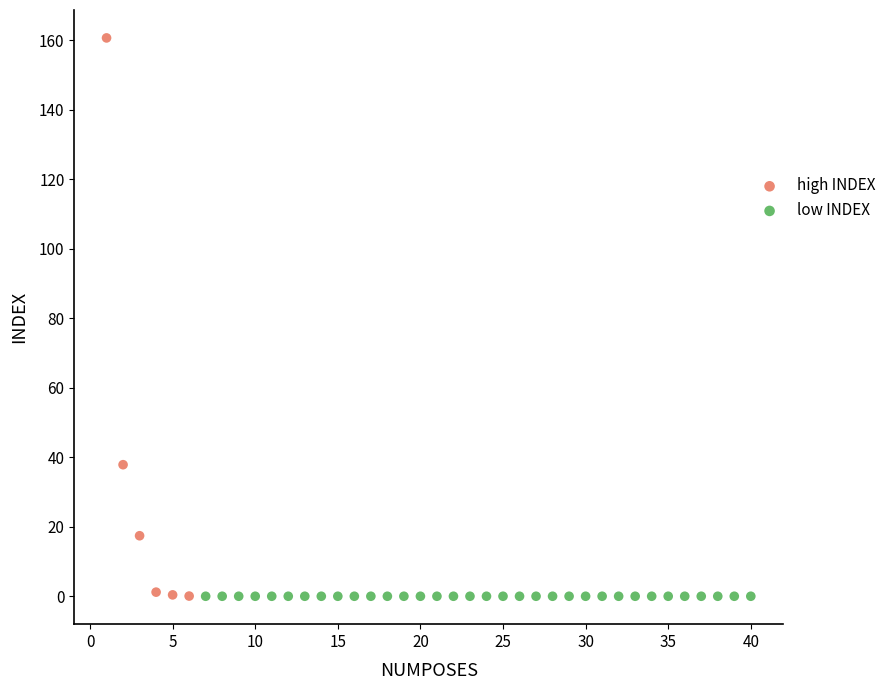

Which series has the largest Y range (max minus min)?

high INDEX